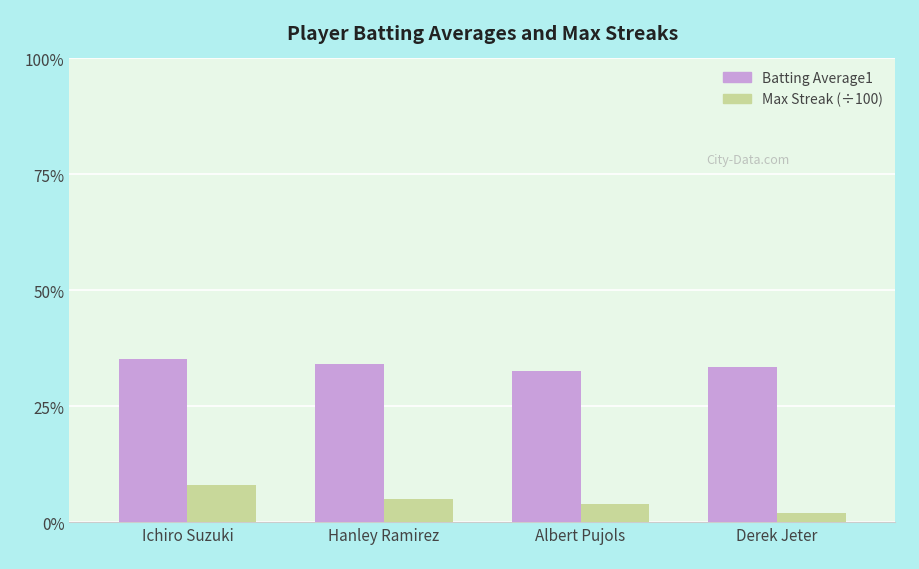

Does the chart contain any negative values?

No